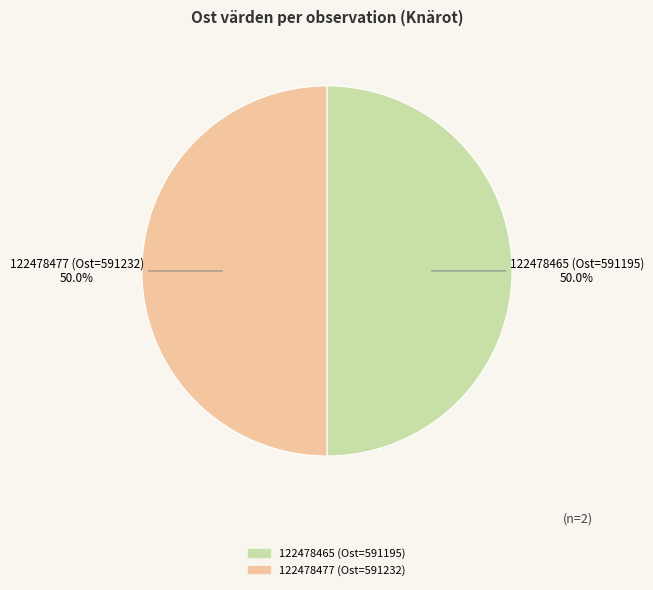

Approximately how many times larger is the value at 122478477 (Ost=591232) compared to 122478465 (Ost=591195)?

1.0